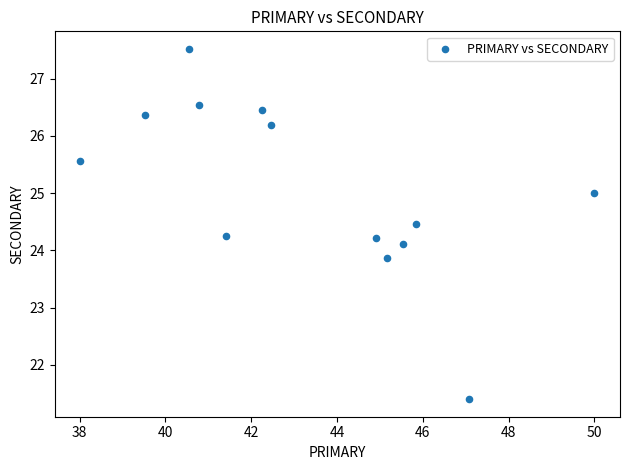

What is the range of Y values (max minus min)?

6.1